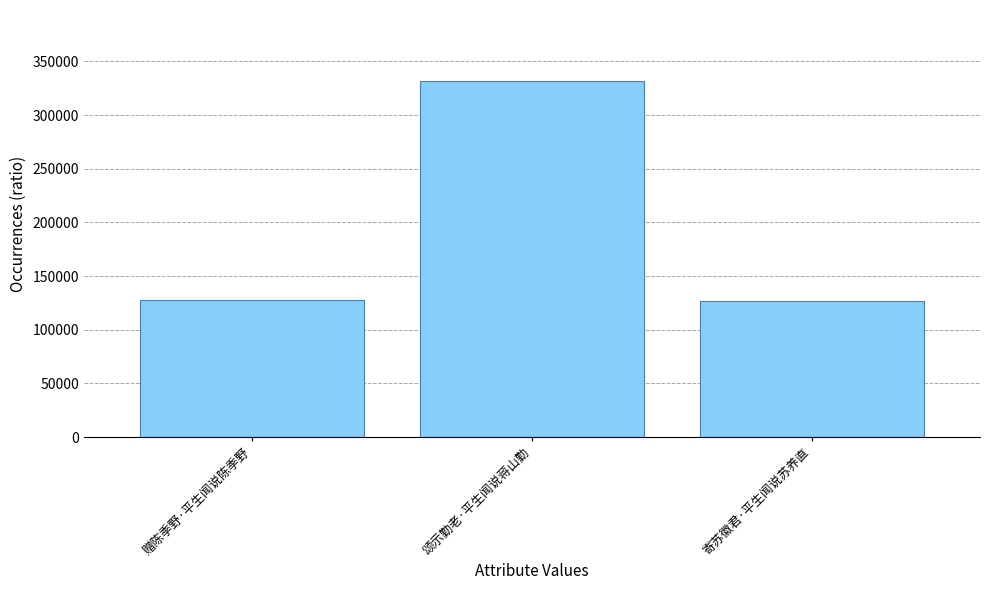

What is the sum of all values?

586622